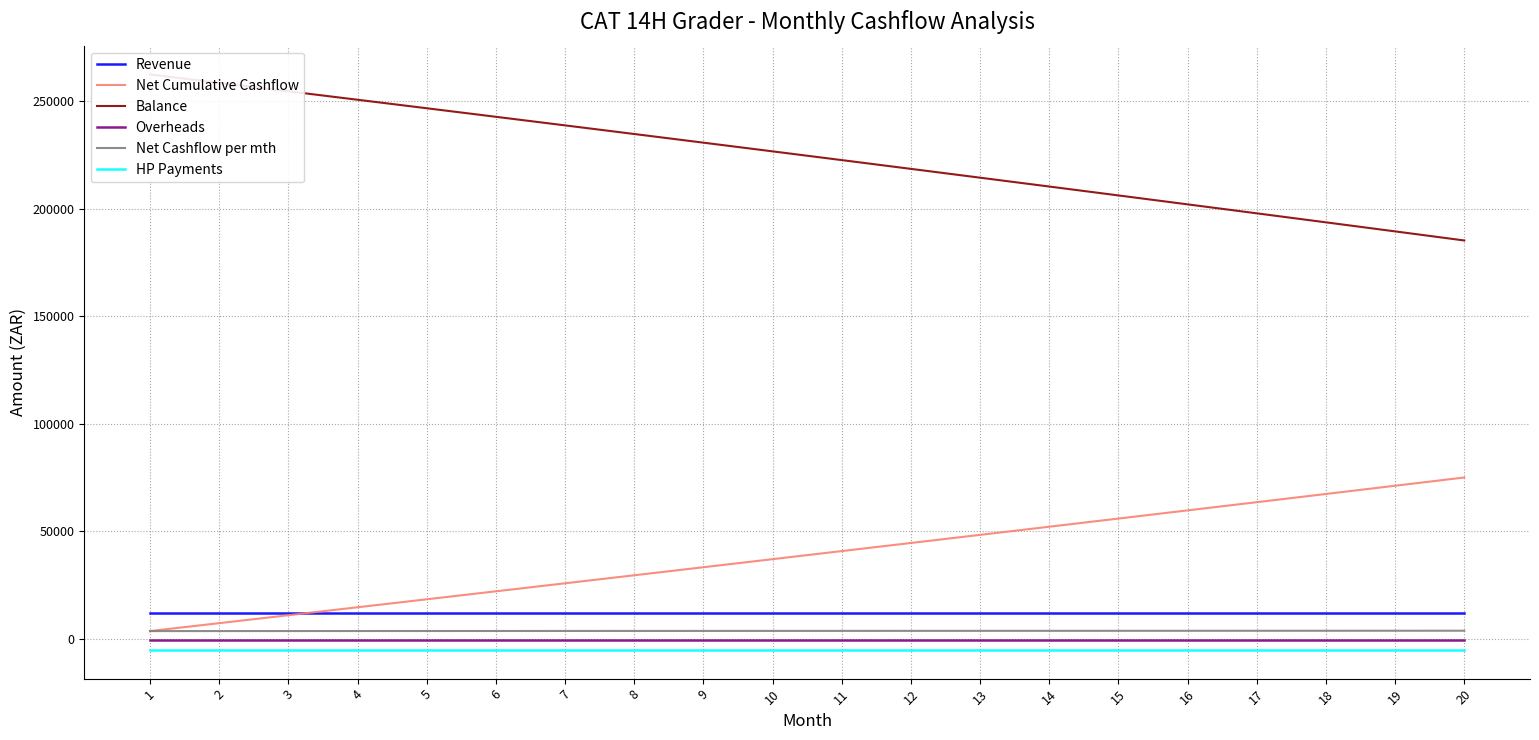

What are all the series names shown in the legend?

Revenue, Net Cumulative Cashflow, Balance, Overheads, Net Cashflow per mth, HP Payments